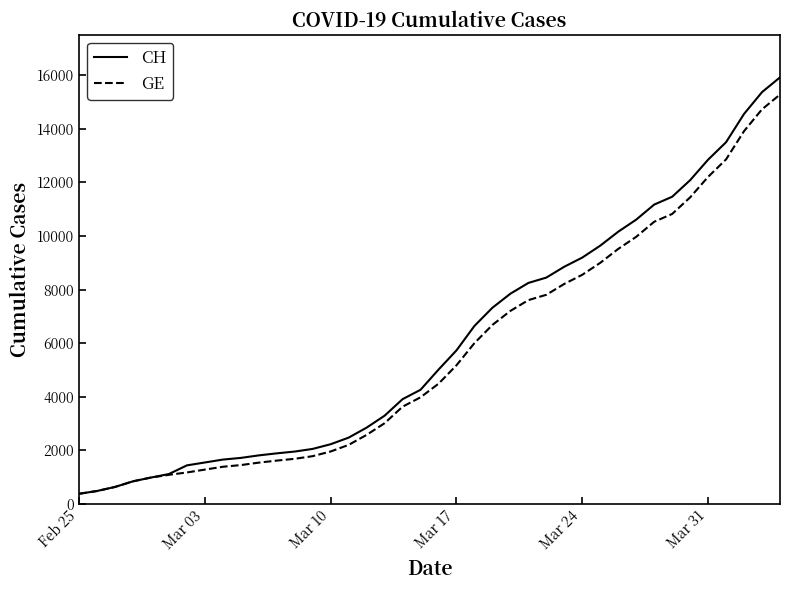

What is the minimum value for CH?

375